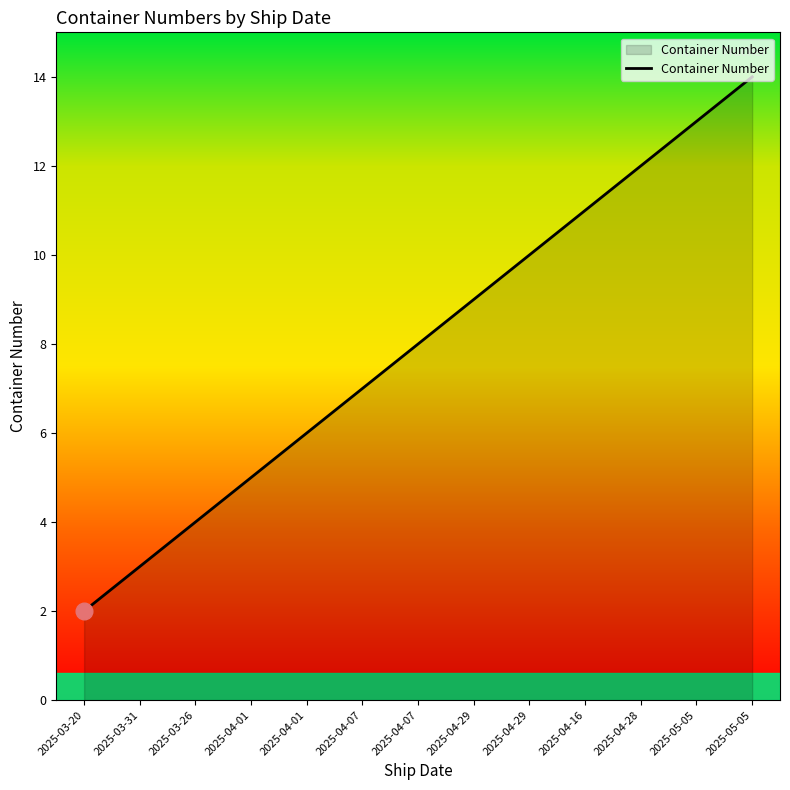

How many lines are shown in the chart?

1